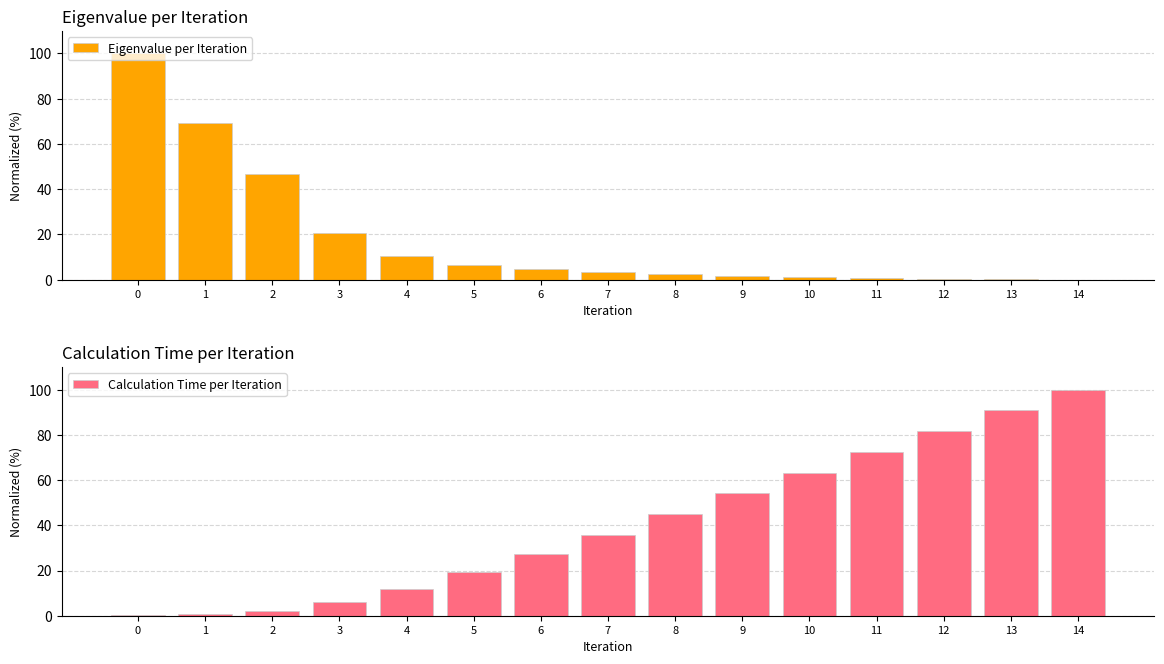

At how many categories does at least one series exceed 8?

15